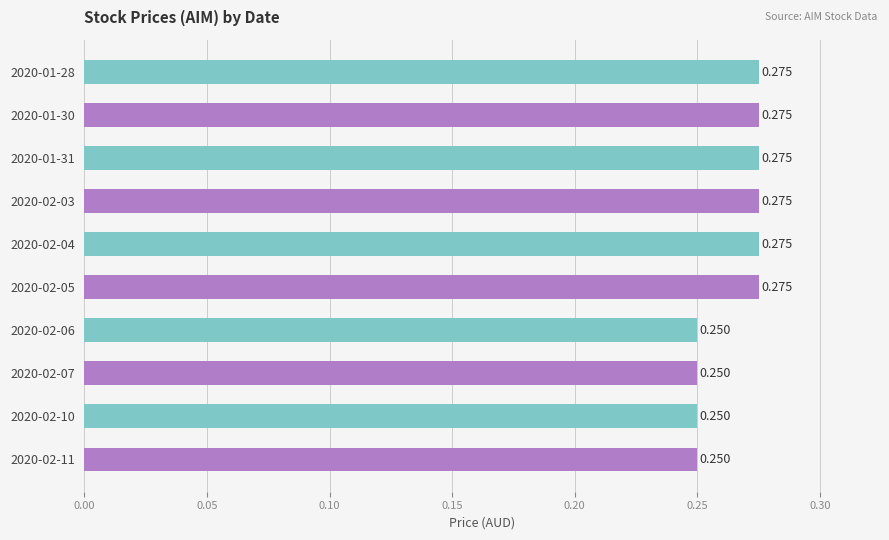

Count the values in the range 0 to 1.

10